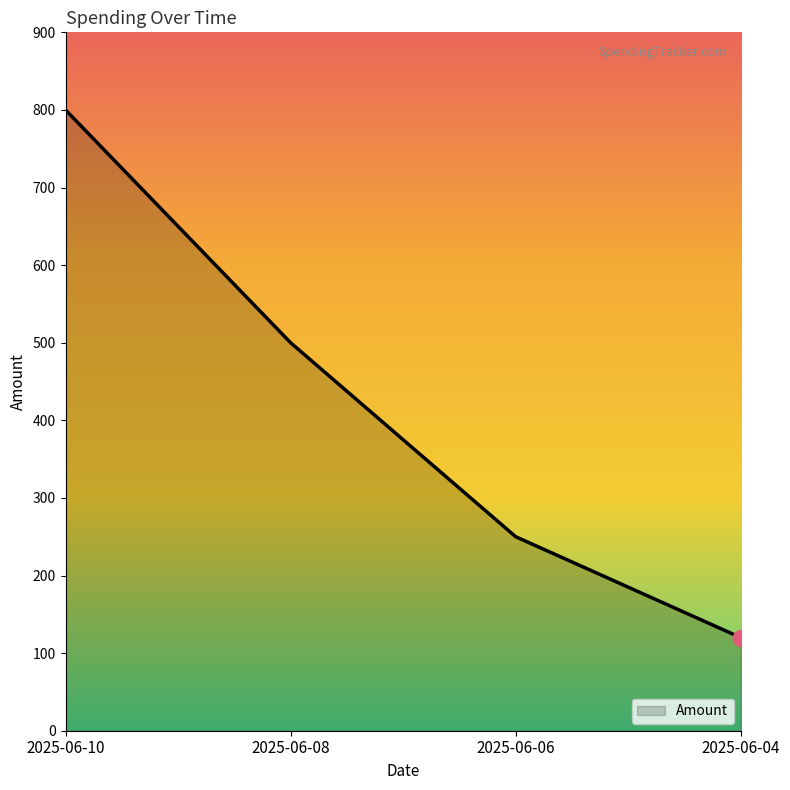

What is the ratio of the value at 2025-06-04 to the value at 2025-06-08?

0.2